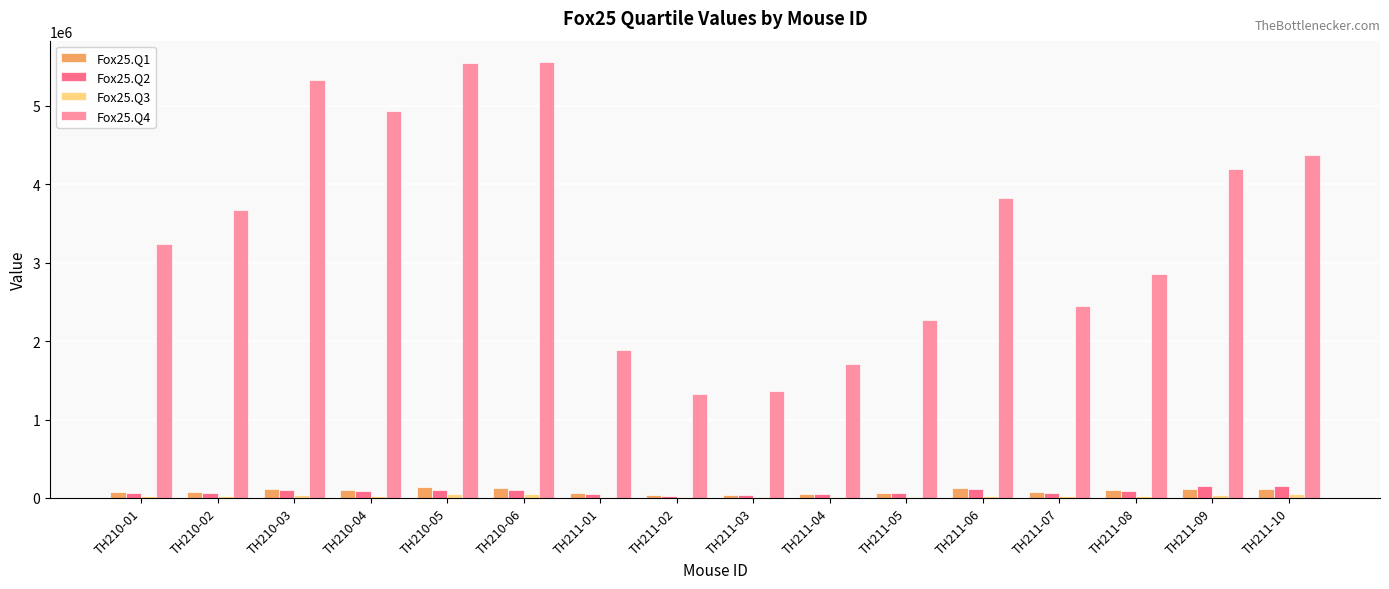

Which series has the largest range (max minus min)?

Fox25.Q4